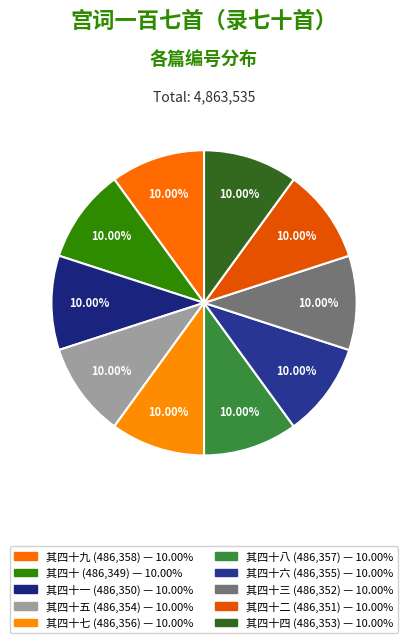

How many segments does this pie chart have?

10